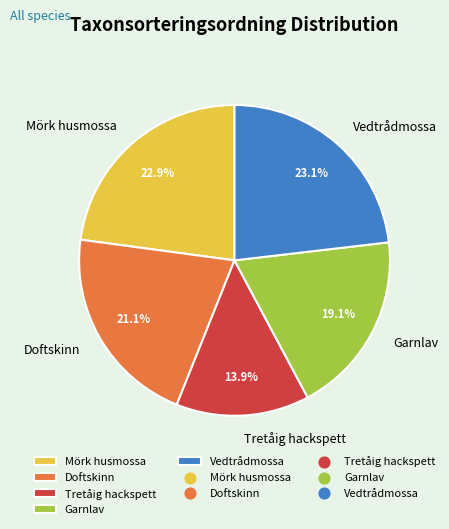

Approximately how many times larger is the value at Mörk husmossa compared to Vedtrådmossa?

1.0